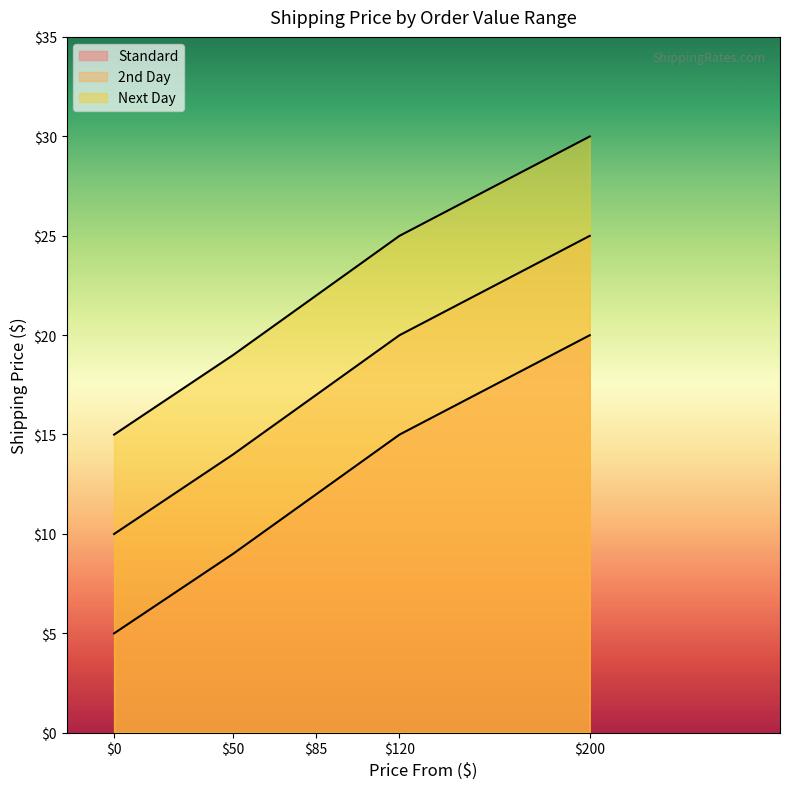

Rank the categories by Standard value from lowest to highest.

0, 50, 85, 120, 200